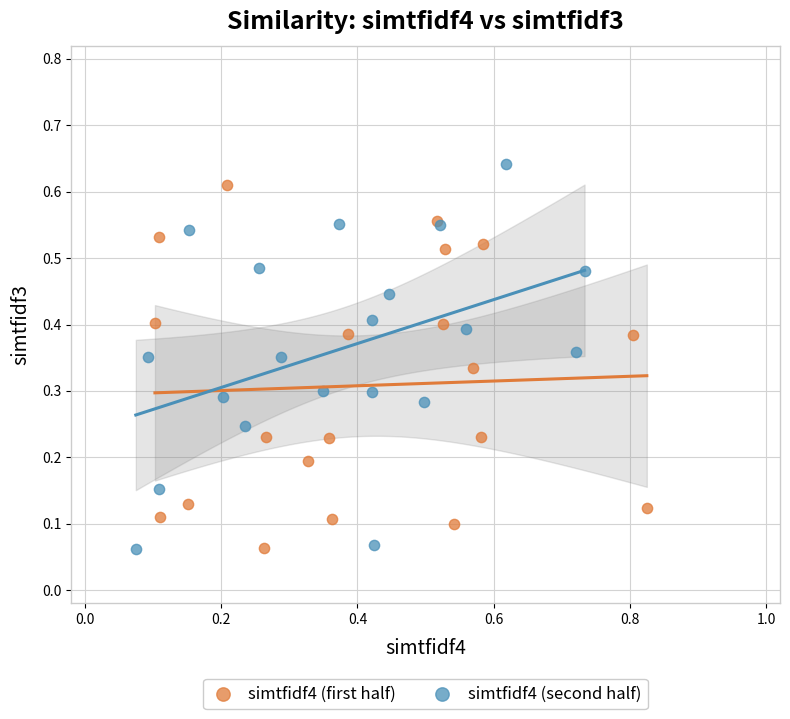

Which series reaches the maximum Y coordinate?

simtfidf4 (second half)